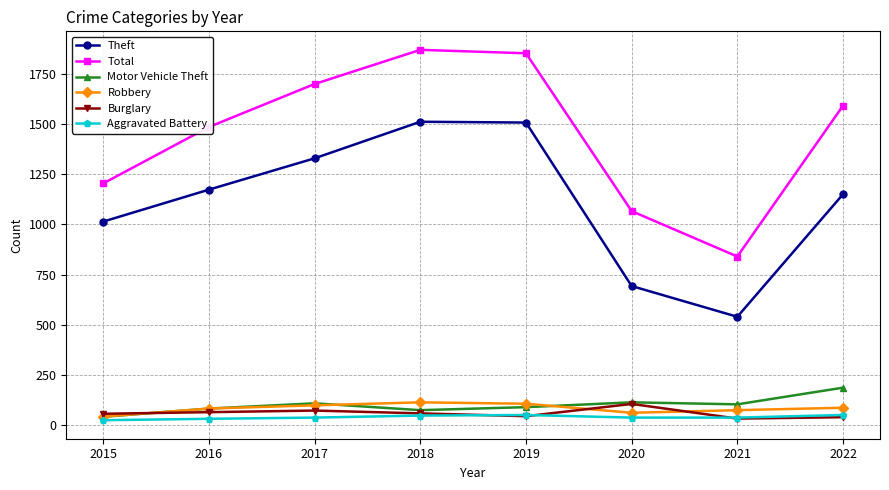

What is the value of the Aggravated Battery point at the 3rd from the left?

38